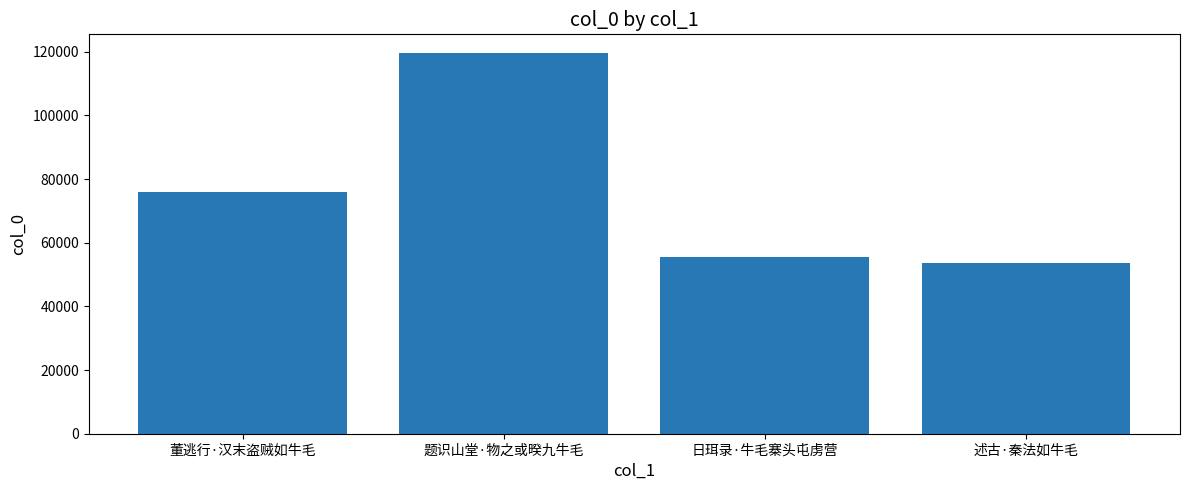

Rank the categories by value from lowest to highest.

述古·秦法如牛毛, 日珥录·牛毛寨头屯虏营, 董逃行·汉末盗贼如牛毛, 题识山堂·物之或暌九牛毛